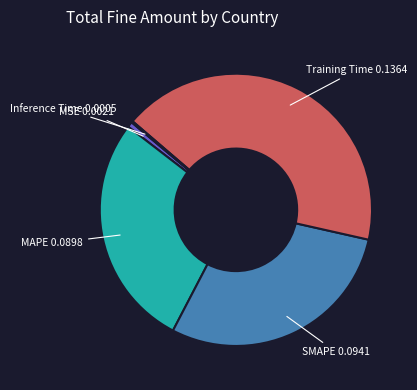

Between Training Time and SMAPE, which is larger?

Training Time